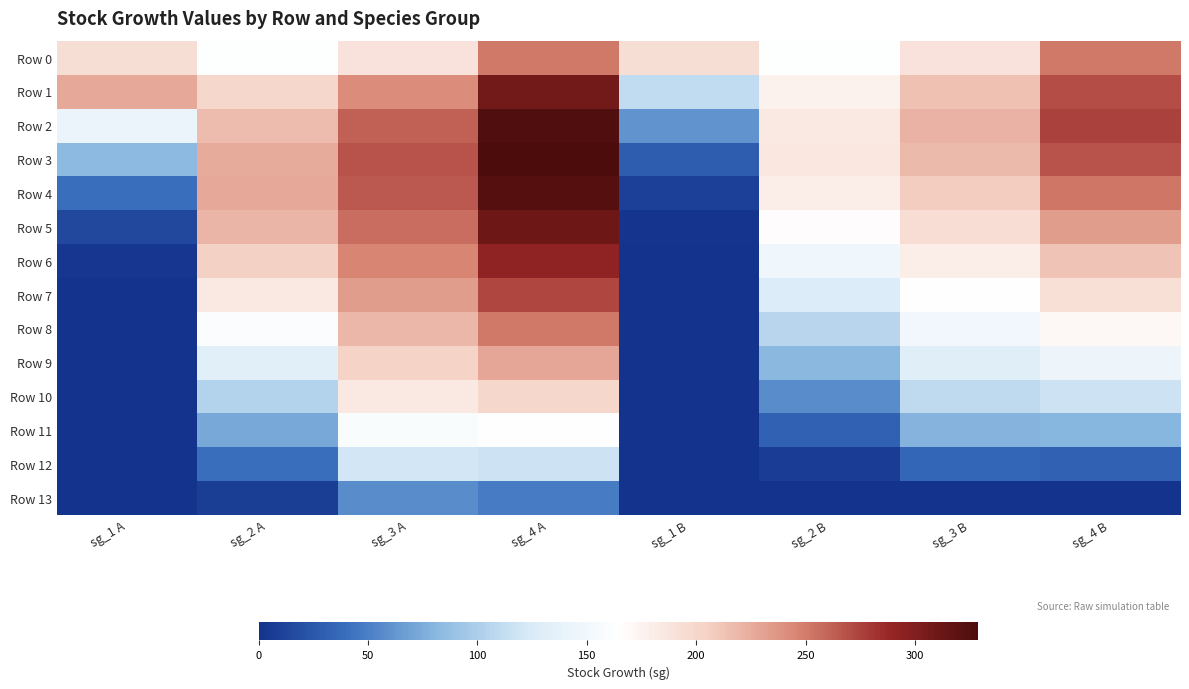

List the series in order of their peak value, highest first.

Row 3, Row 2, Row 4, Row 5, Row 1, Row 6, Row 7, Row 8, Row 0, Row 9, Row 10, Row 11, Row 12, Row 13